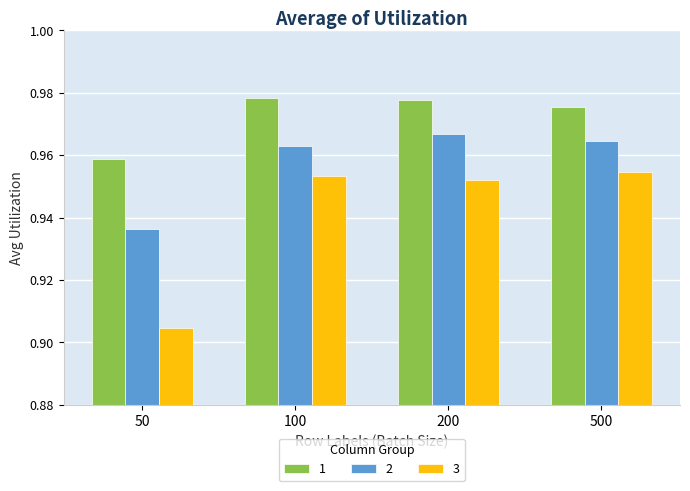

At how many categories does at least one series exceed 0?

4